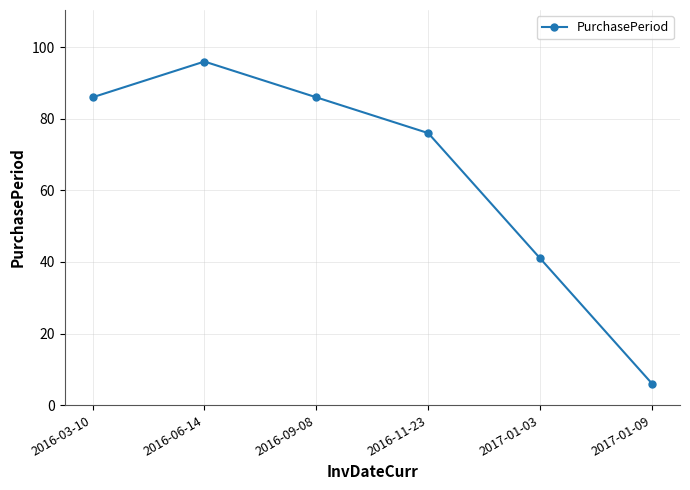

What is the approximate value at 2016-06-14, to the nearest 10?

100